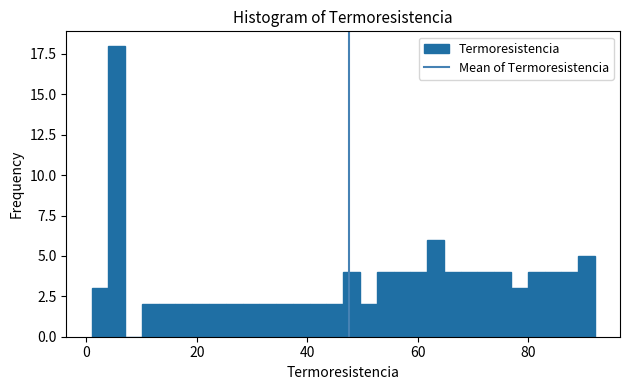

Read against the x-axis, roughly where is the centre of the tallest bar?

6